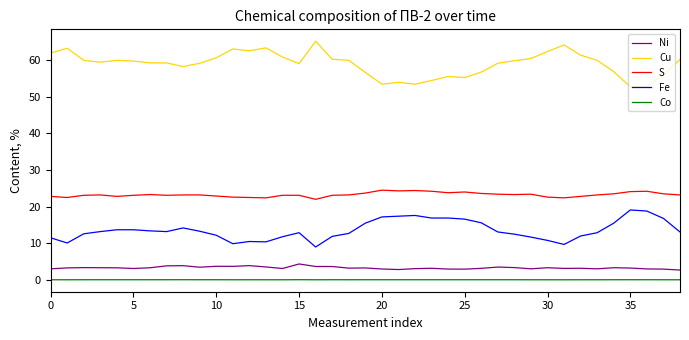

True or false: S and Ni cross at least once.

False